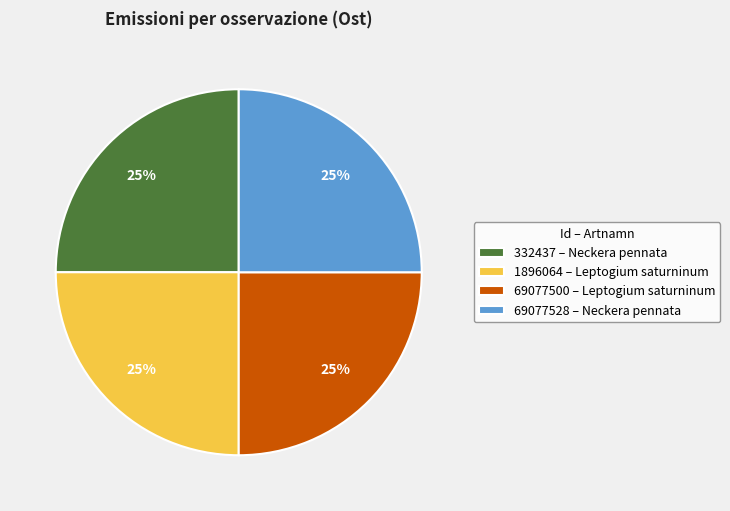

Does any single category account for the majority?

No